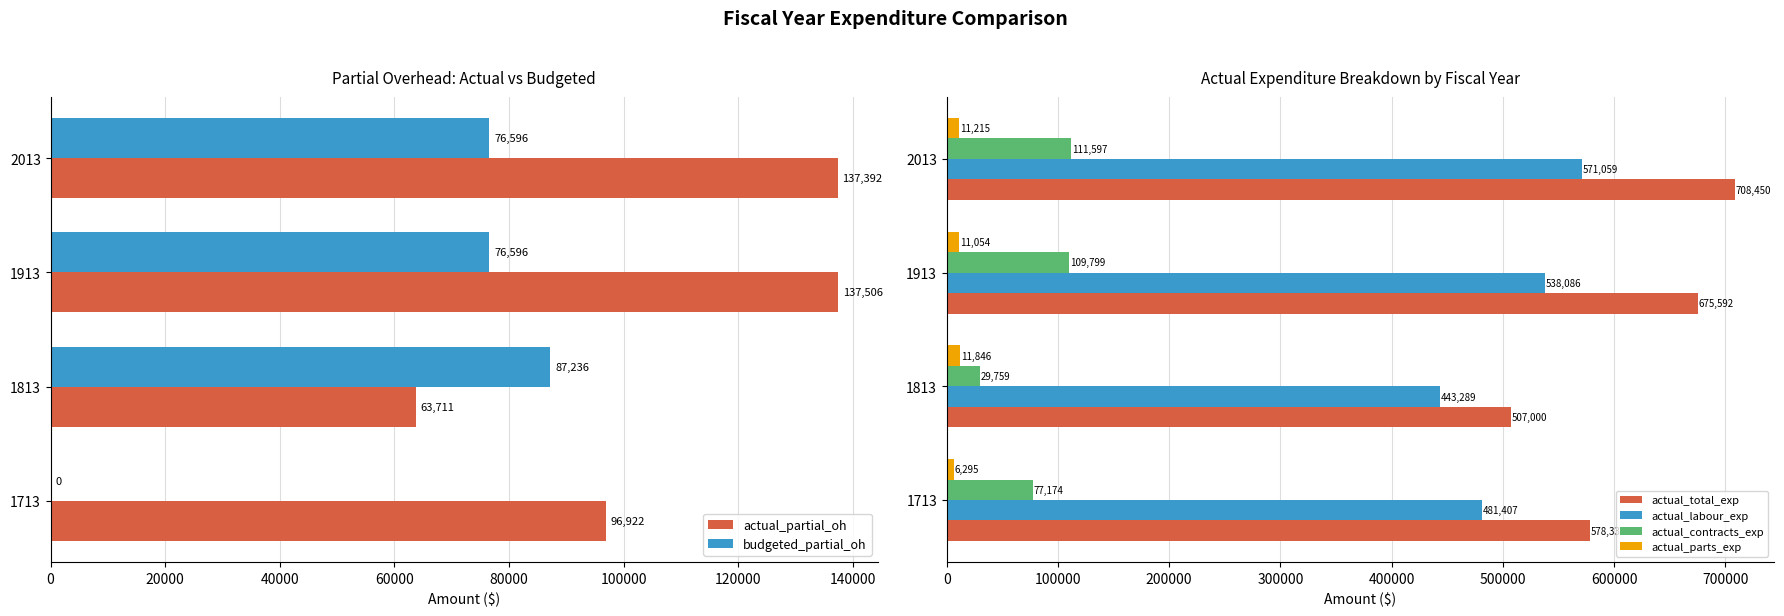

Which category has the highest value in the budgeted_partial_oh series?

1813